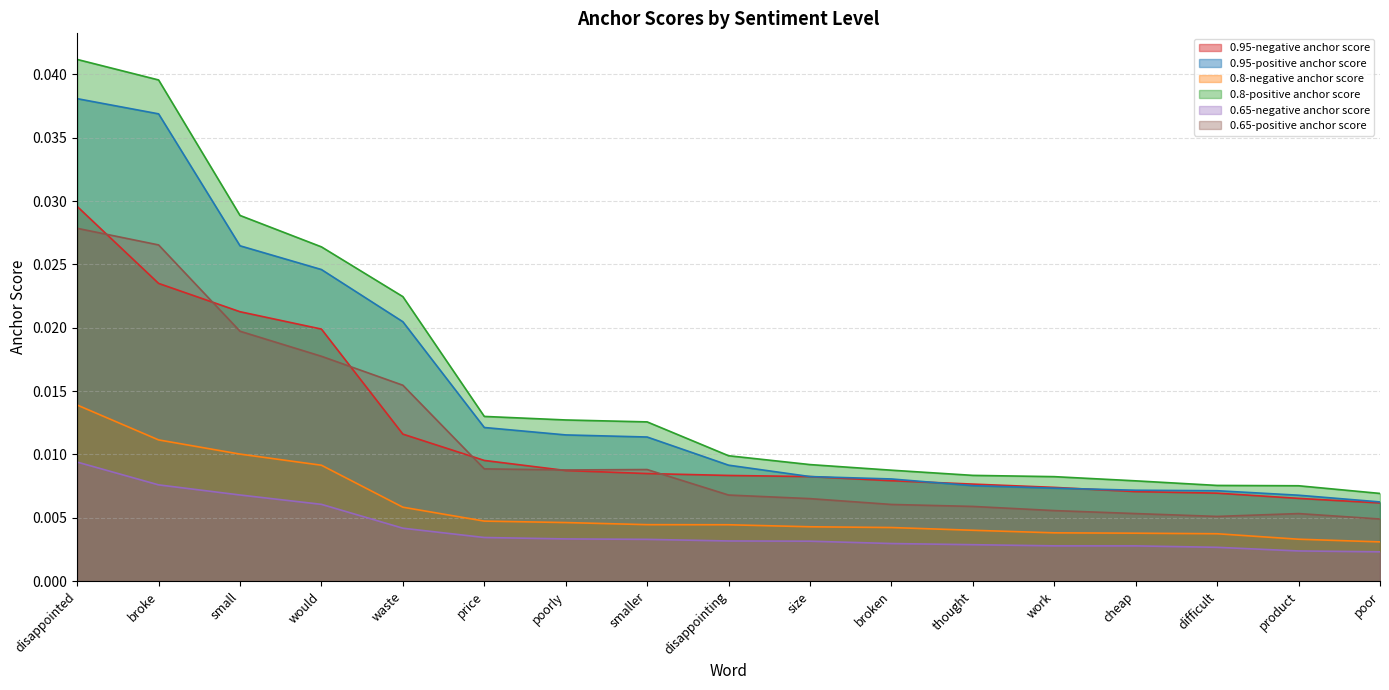

At which category does the chart reach its minimum across all series?

poor